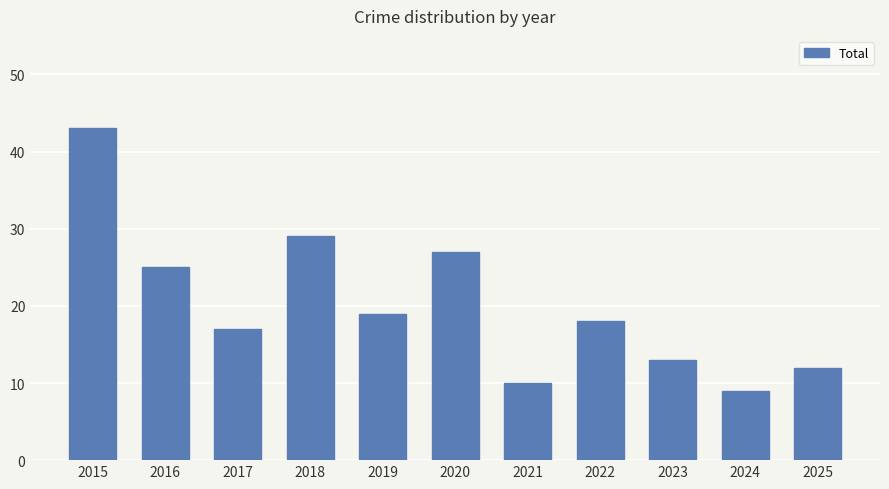

What is the smallest value displayed?

9